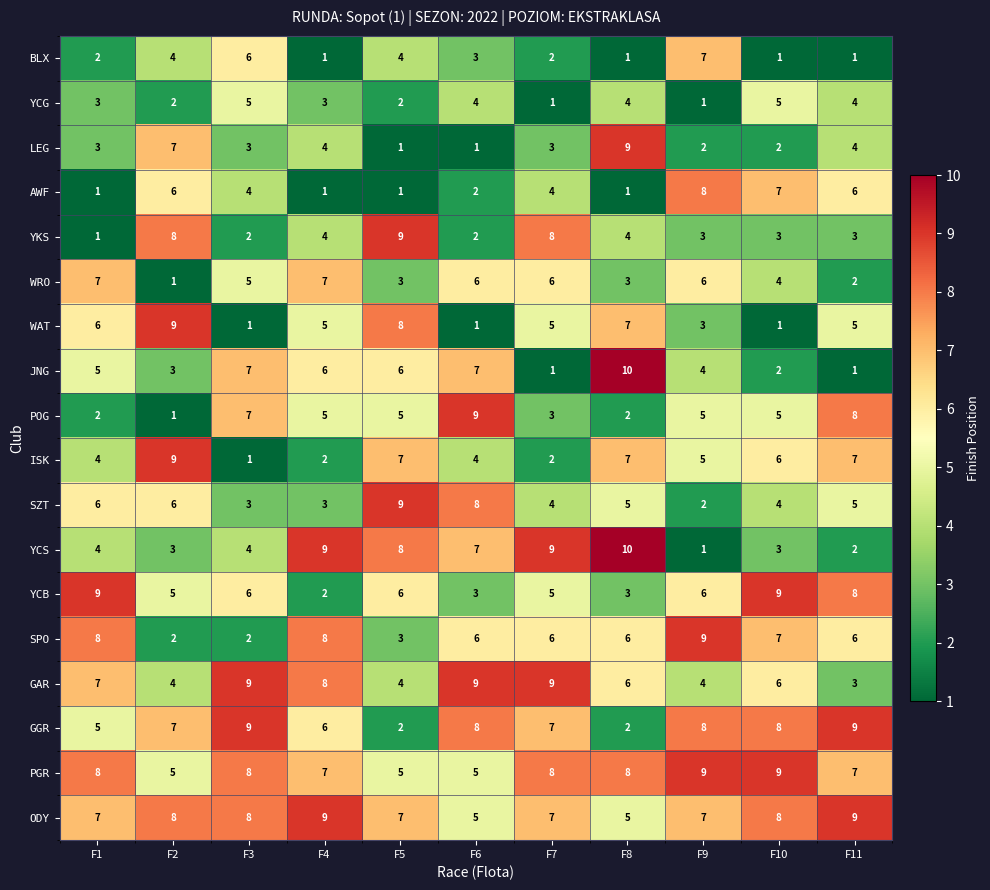

The AWF series shows 2 at F8. True or false?

False